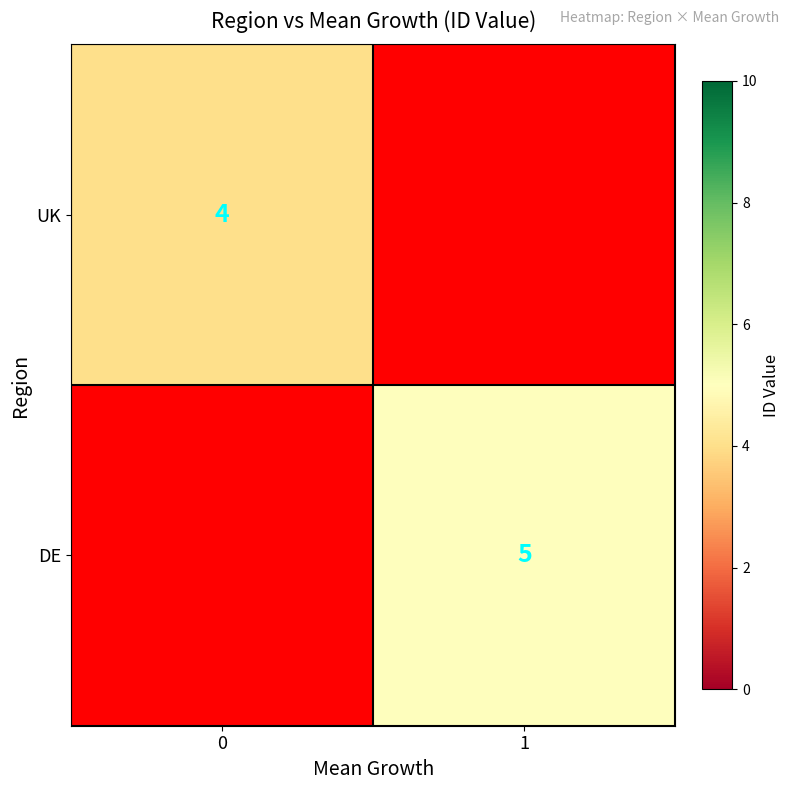

Which category has the highest value across all series?

1